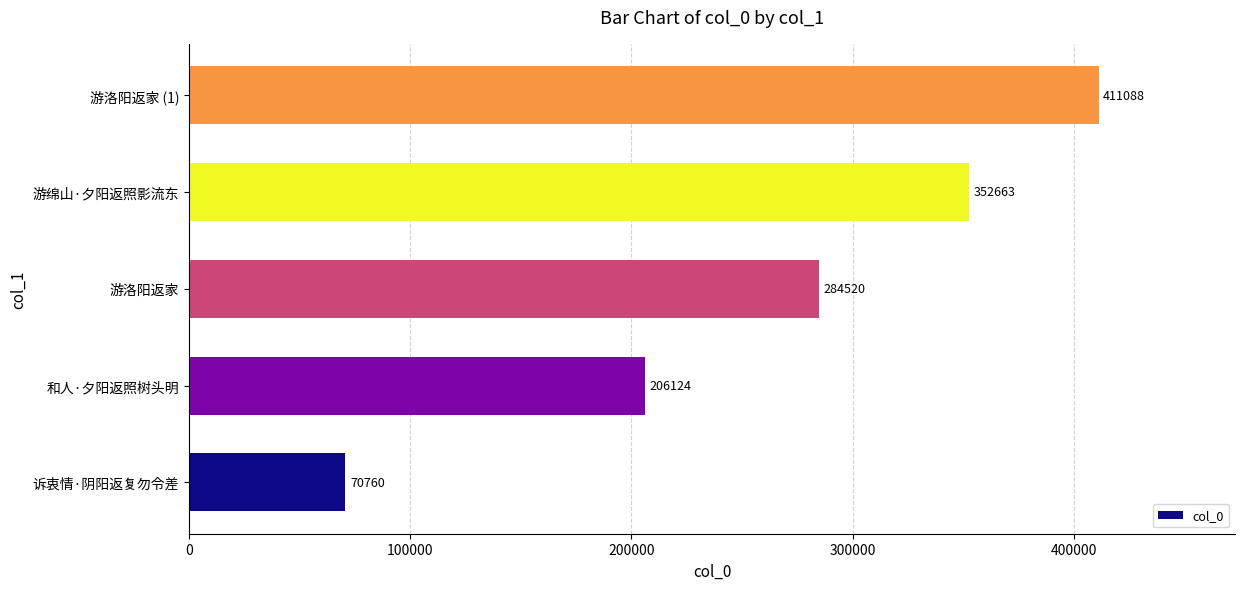

What is the change in value from 游绵山·夕阳返照影流东 to 游洛阳返家 (1)?

+58425